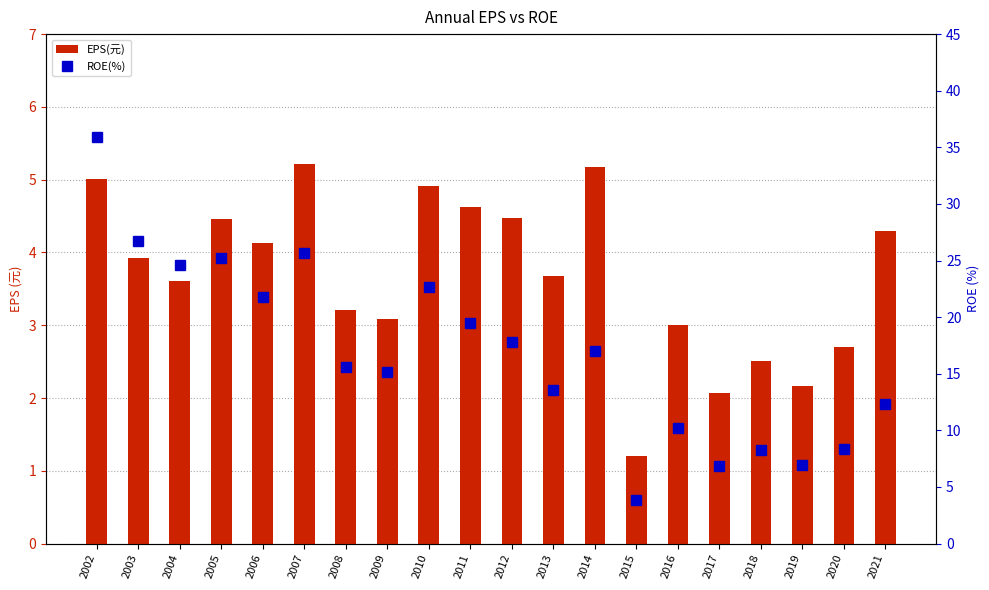

True or false: ROE(%) has a value of 12.2 at 2018.

False